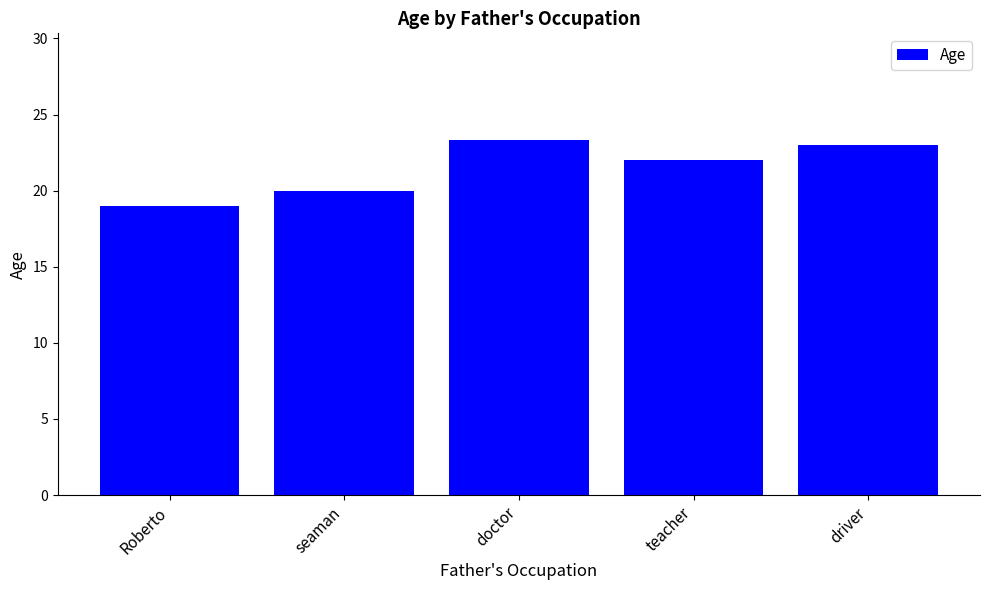

Are the bars horizontal?

No